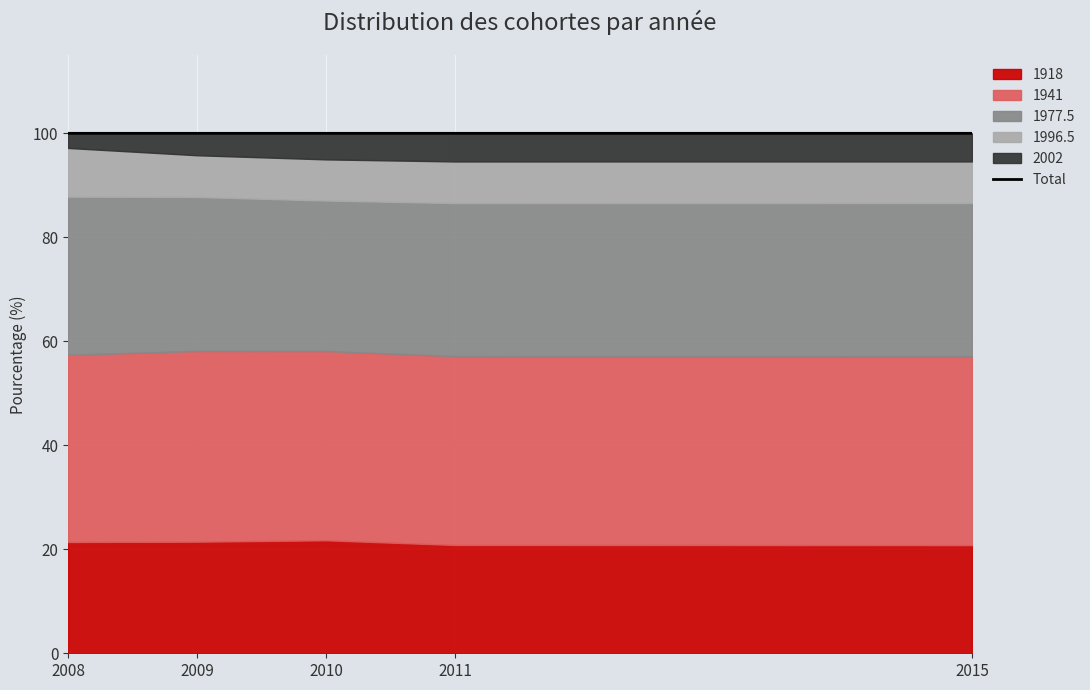

Is it true that the value at 2009 is 100.0?

True